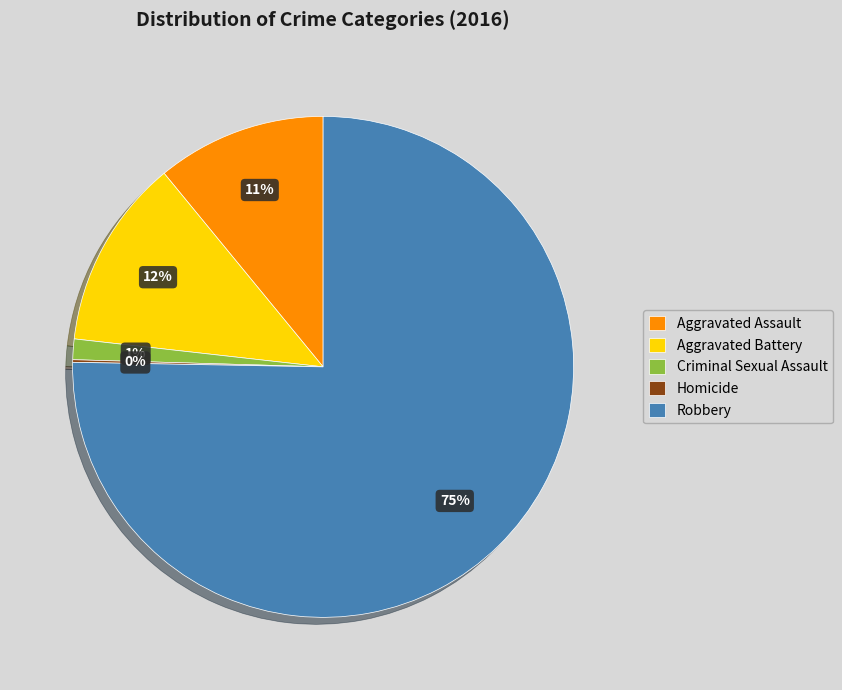

True or false: Robbery accounts for 61% of the total.

False